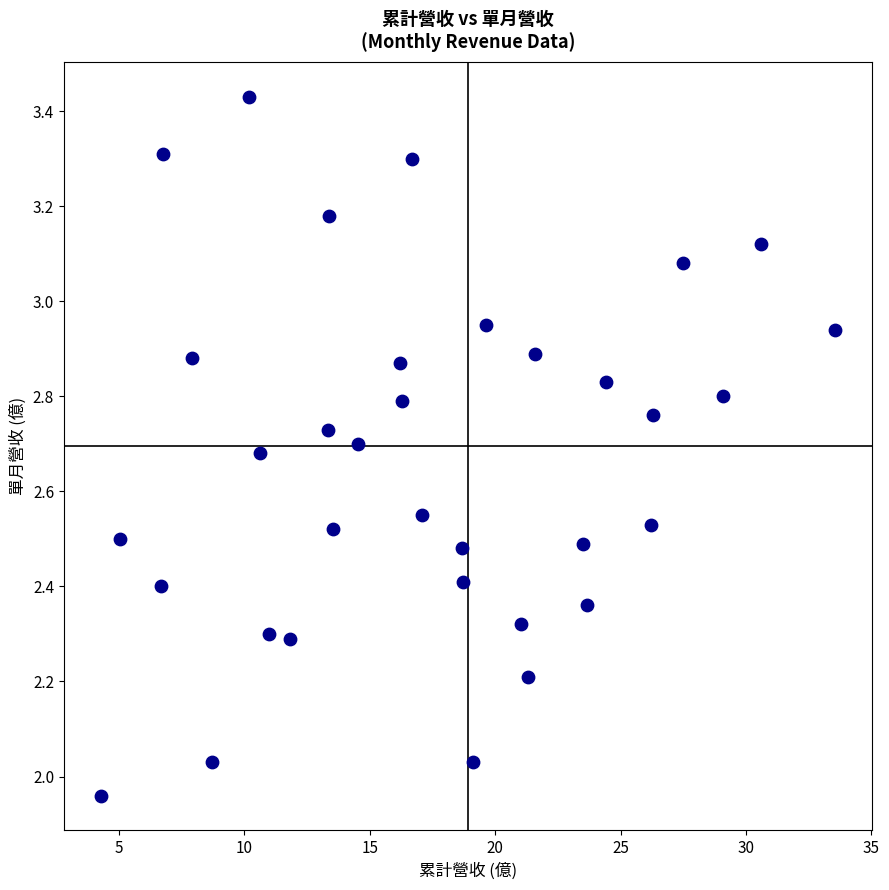

What is the range of X values (max minus min)?

29.3